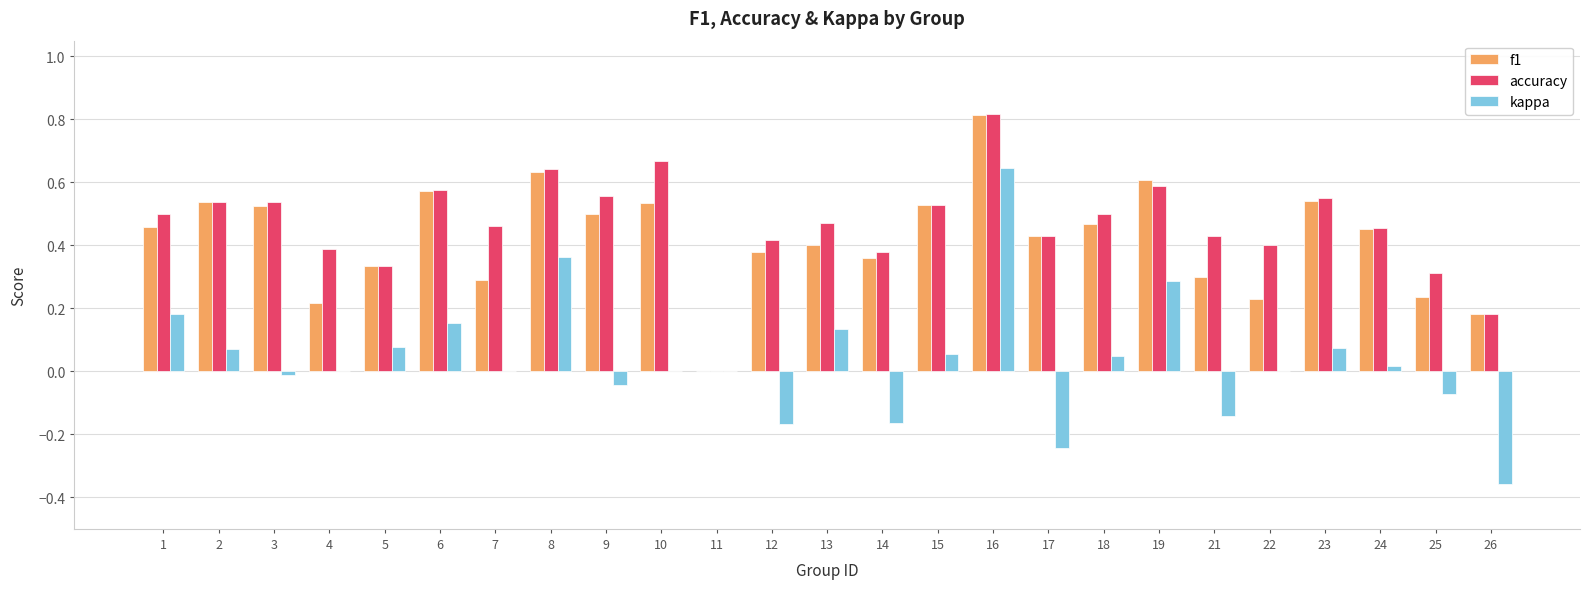

What is the sum of all accuracy values?

11.7